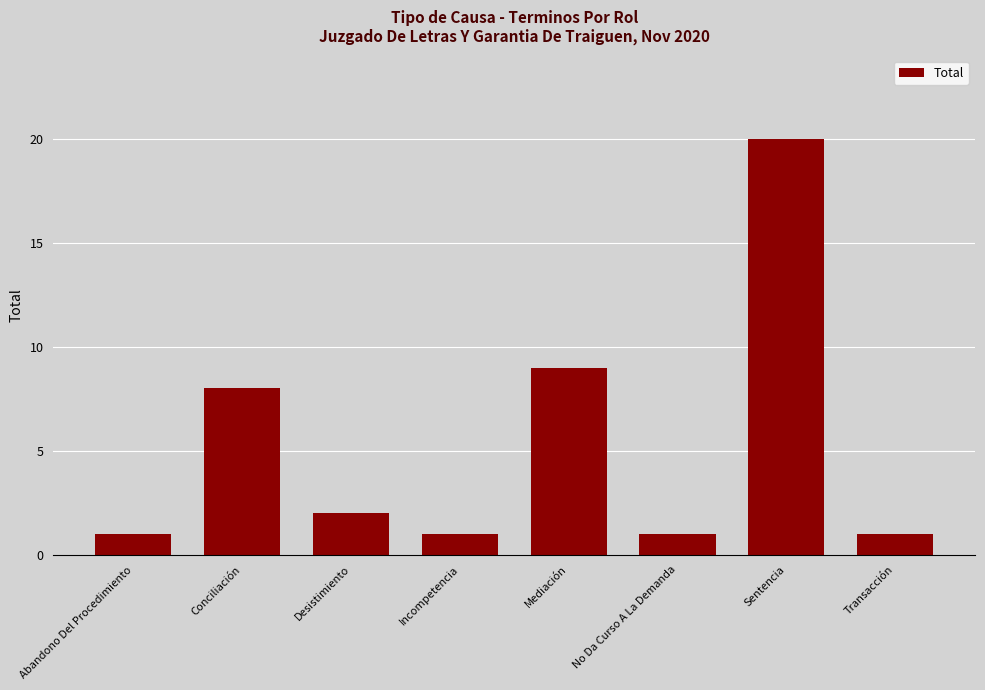

True or false: the data shows 3 at Desistimiento.

False